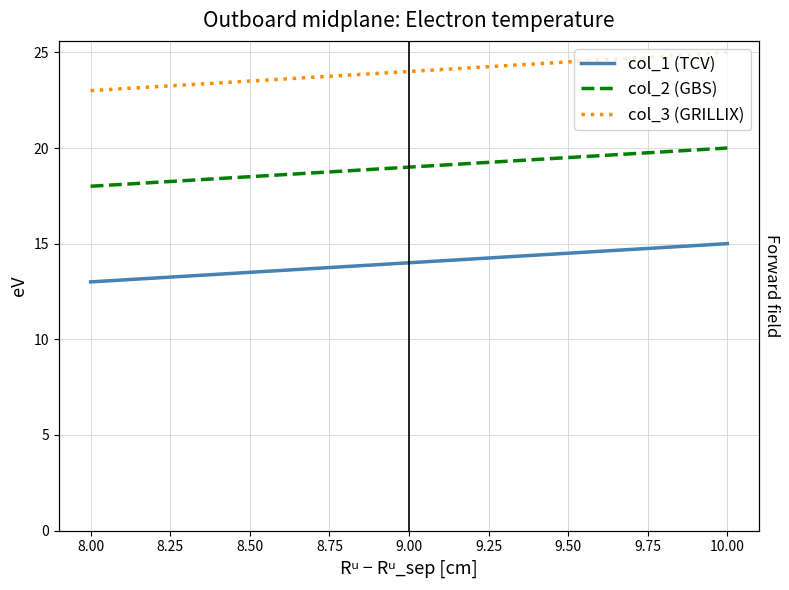

Between 8.00 and 9.00, which series saw the biggest shift?

col_1 (TCV)